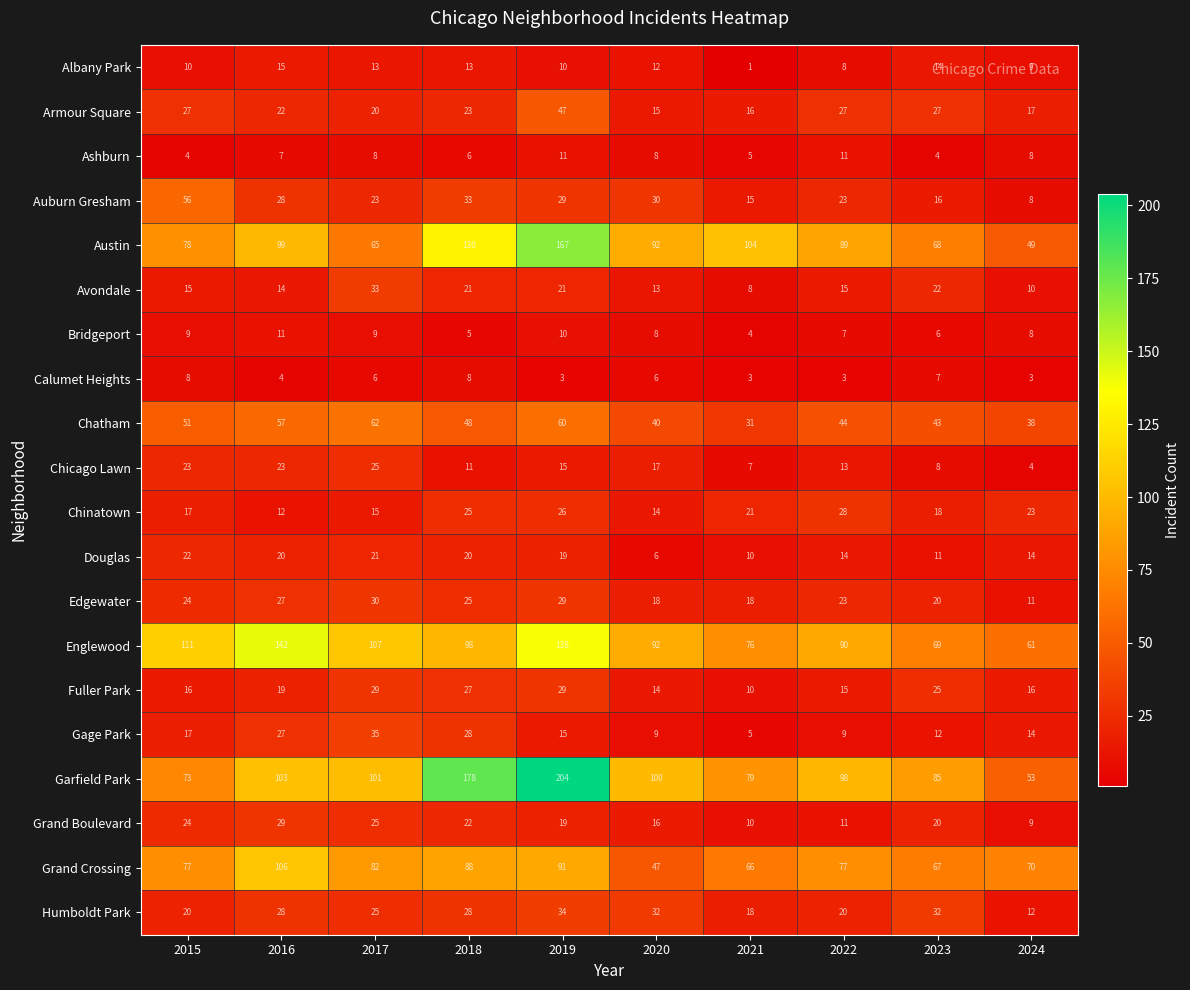

What is the minimum value shown in the chart?

1